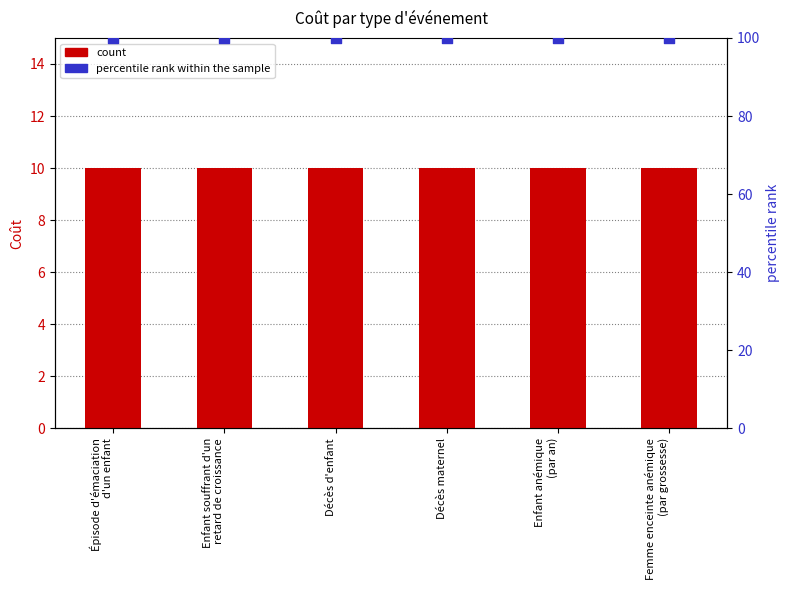

Which series has the largest total across all categories?

percentile rank within the sample